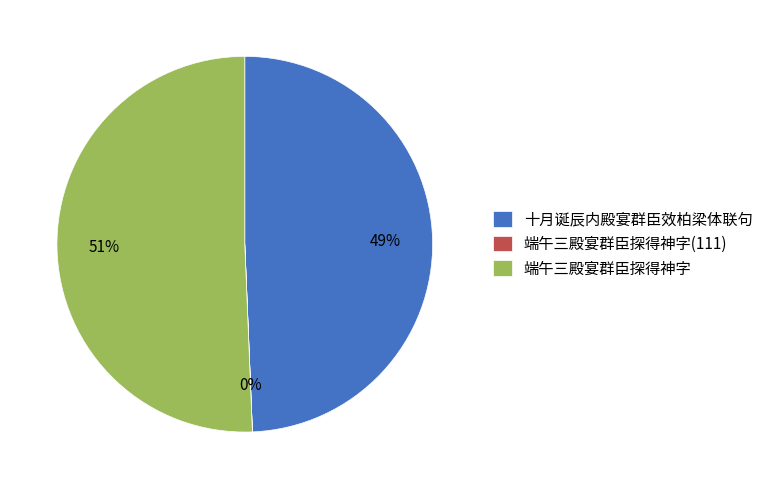

The 端午三殿宴群臣探得神字 slice represents 51% of the pie. True or false?

True